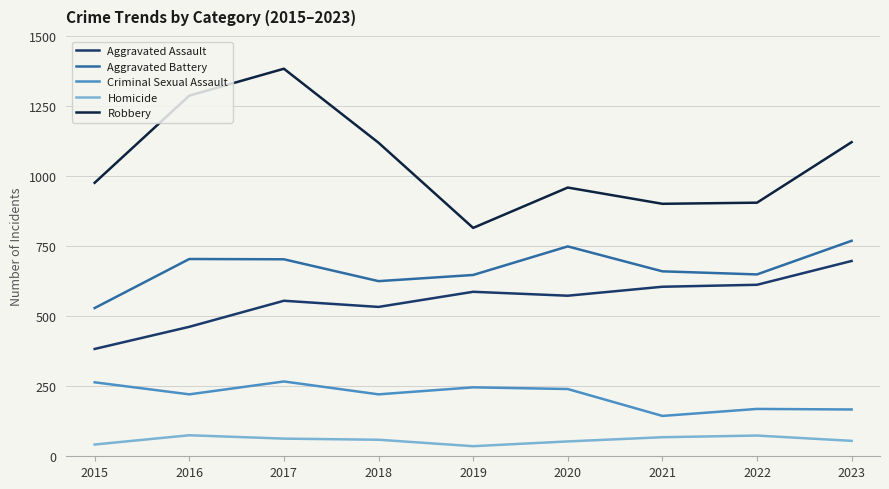

The value of Robbery at 2022 is 905. True or false?

True